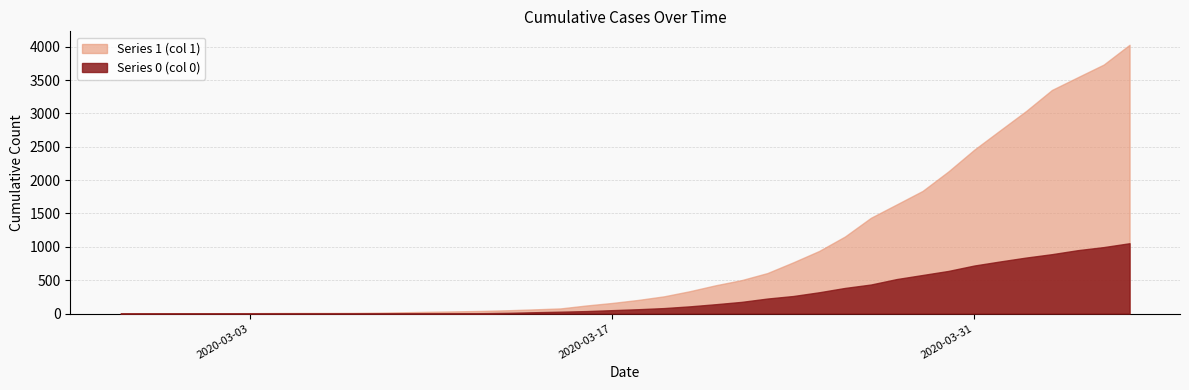

True or false: Series 0 and Series 1 cross at least once.

False